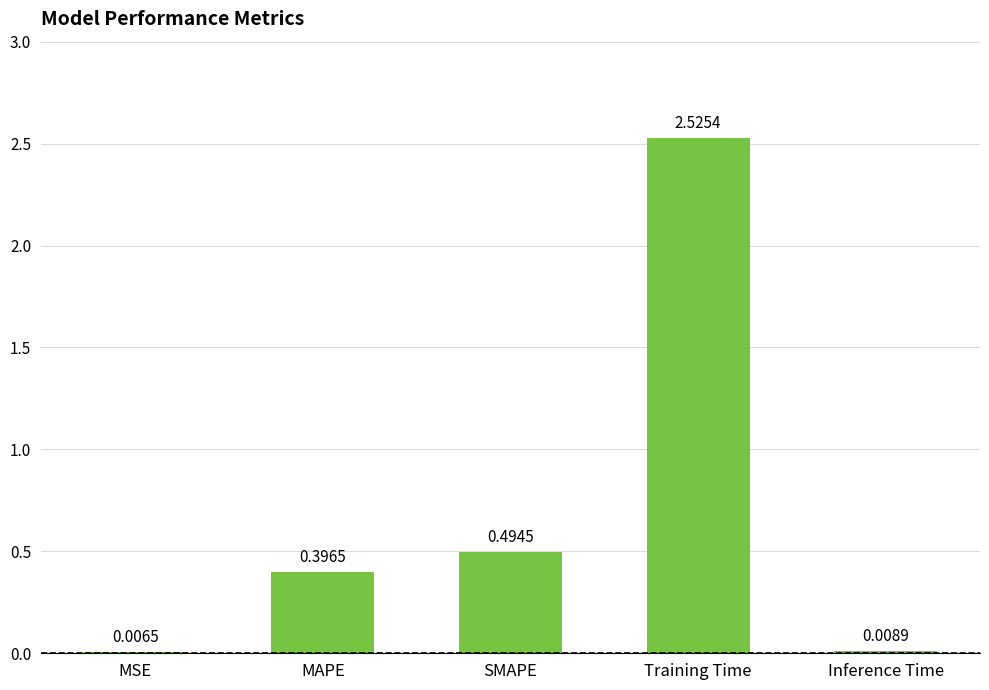

At which category does the chart reach its peak across all series?

Training Time